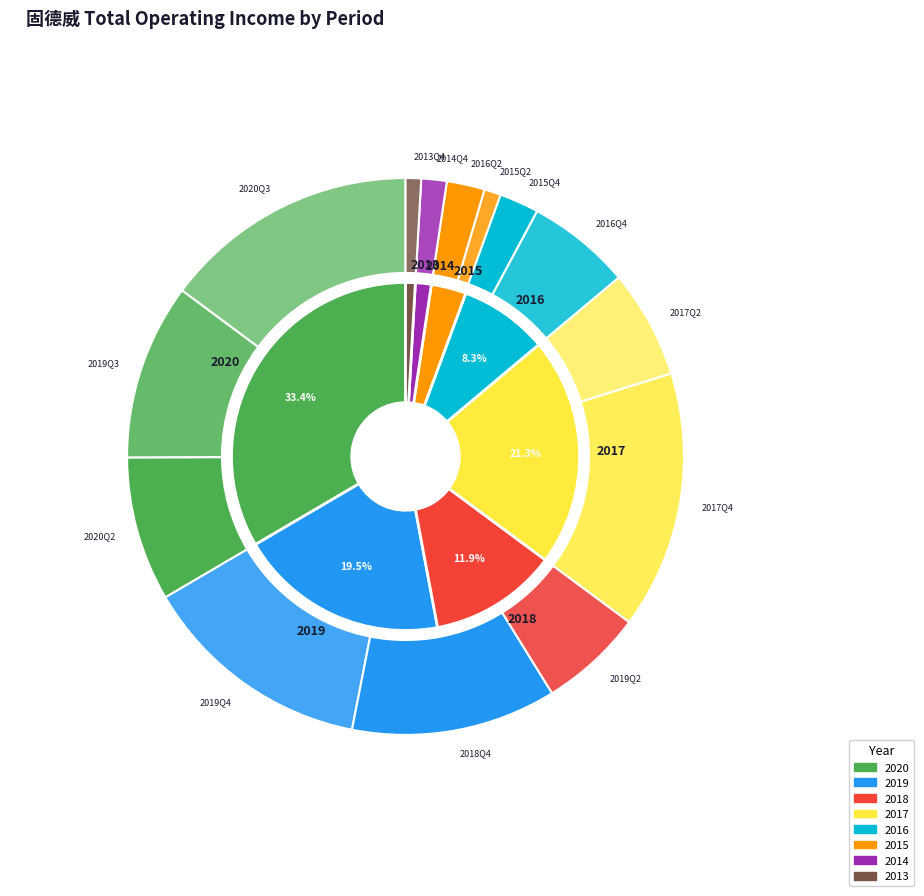

Which has a higher value, 2019Q4 or 2013Q4?

2019Q4